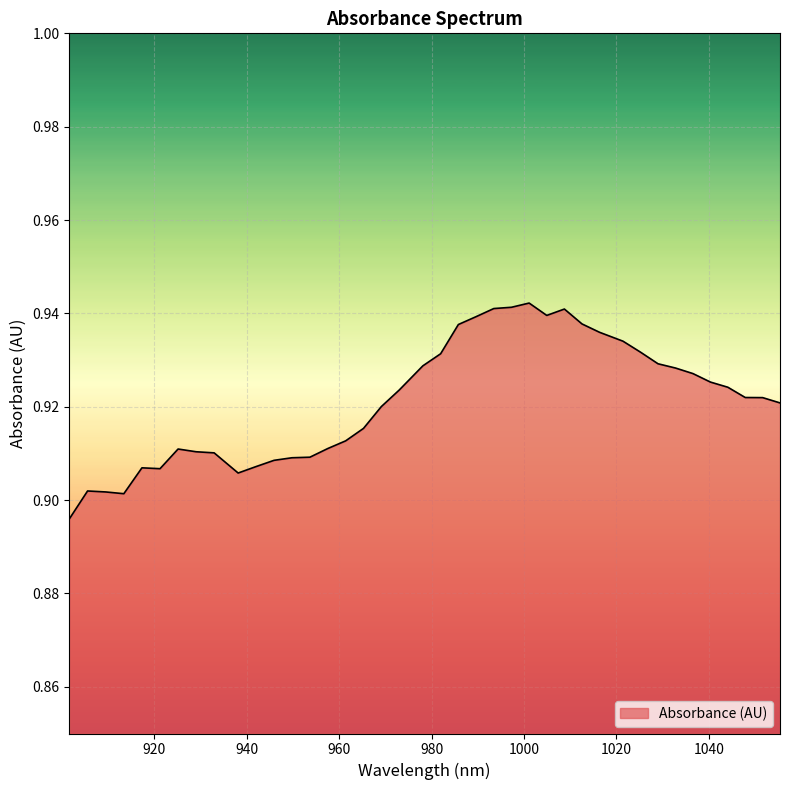

How many interior local peaks (higher than both neighbors) does the data have?

5